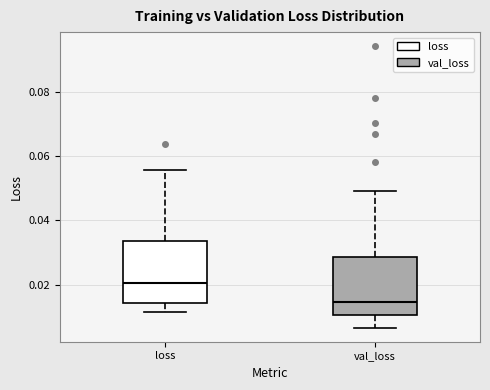

Reading left to right, transcribe this box plot: for each box, give where its median line is, the range the box spans, and where its two whiskers end, as read against the y-axis. The values are not printed on the chart, so give them approximately, as read against the axis.

loss: median 0.020, box 0.014 to 0.034, whiskers 0.012 to 0.056
val_loss: median 0.014, box 0.010 to 0.028, whiskers 0.006 to 0.050